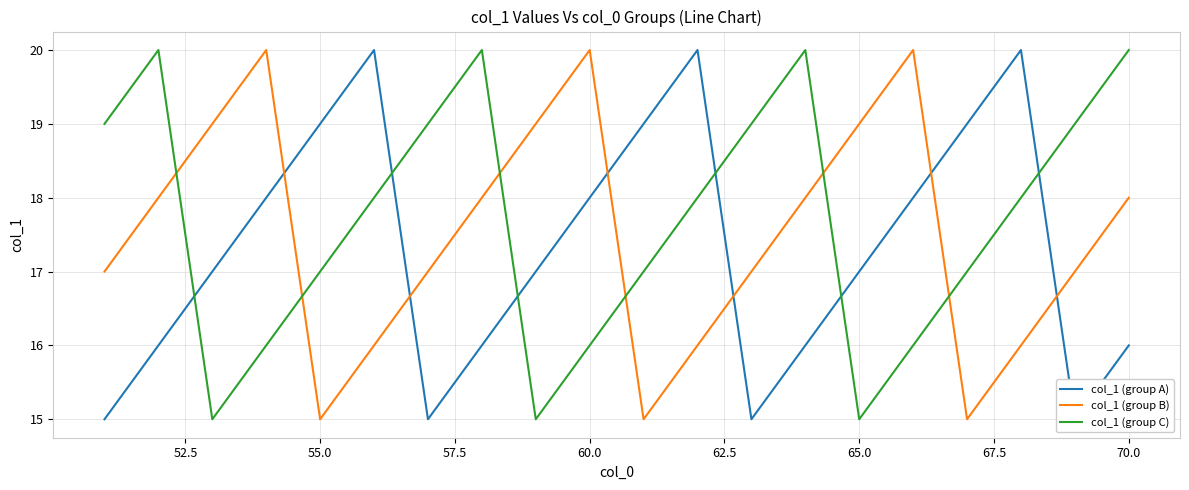

At how many categories does at least one series exceed 18?

20